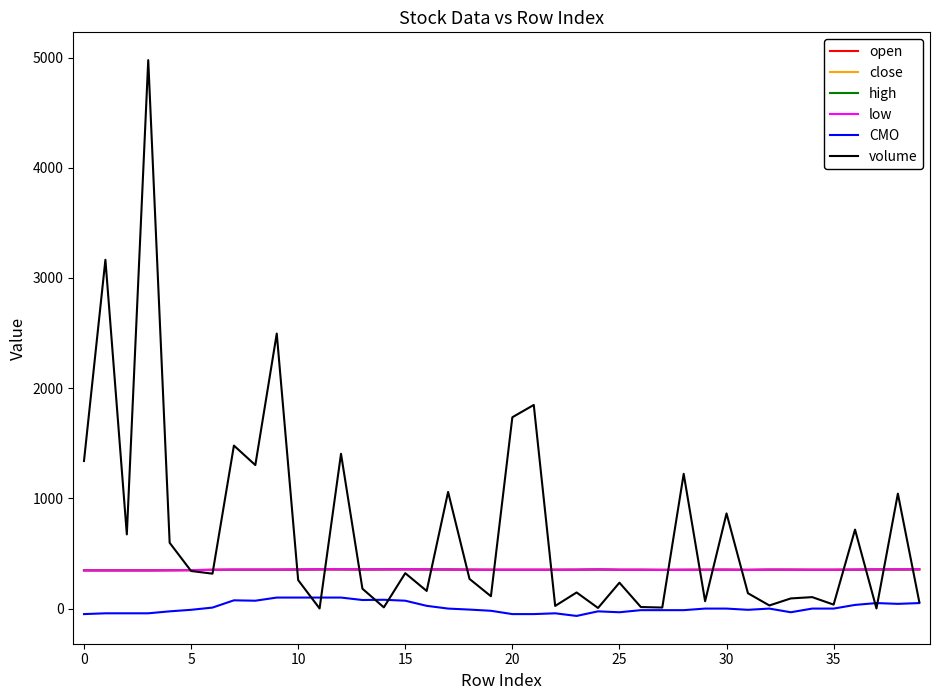

Which series has the largest total across all categories?

volume